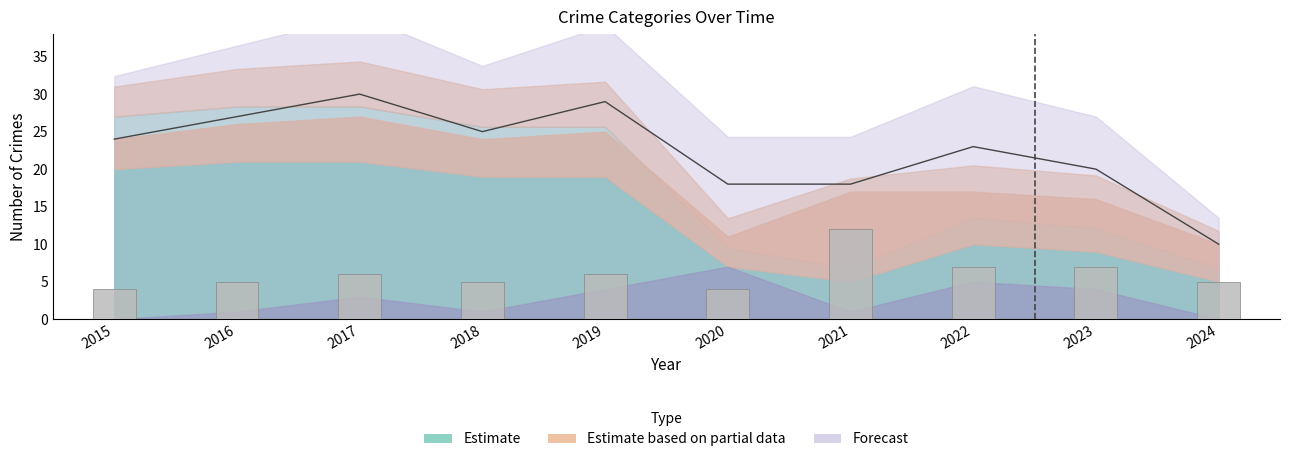

Where does the Theft series first go above 19?

2015